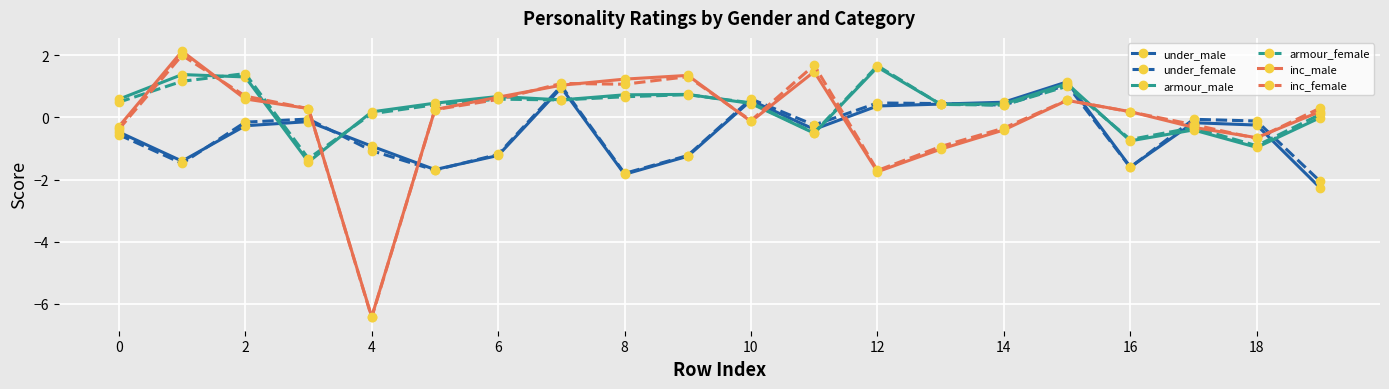

How many lines are shown in the chart?

6